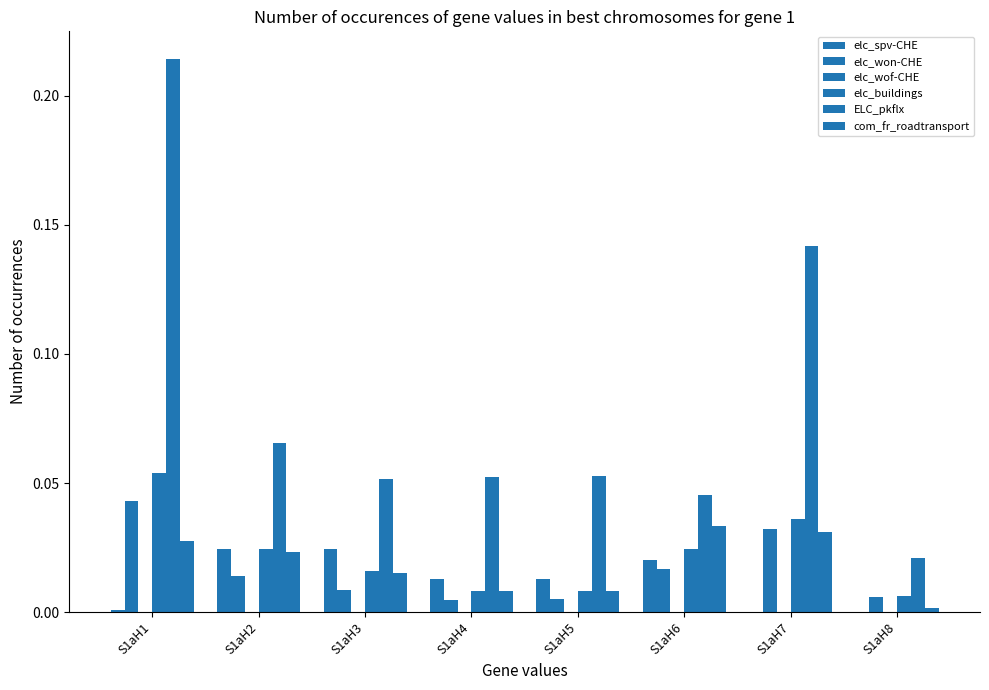

How many data points does each series have?

8